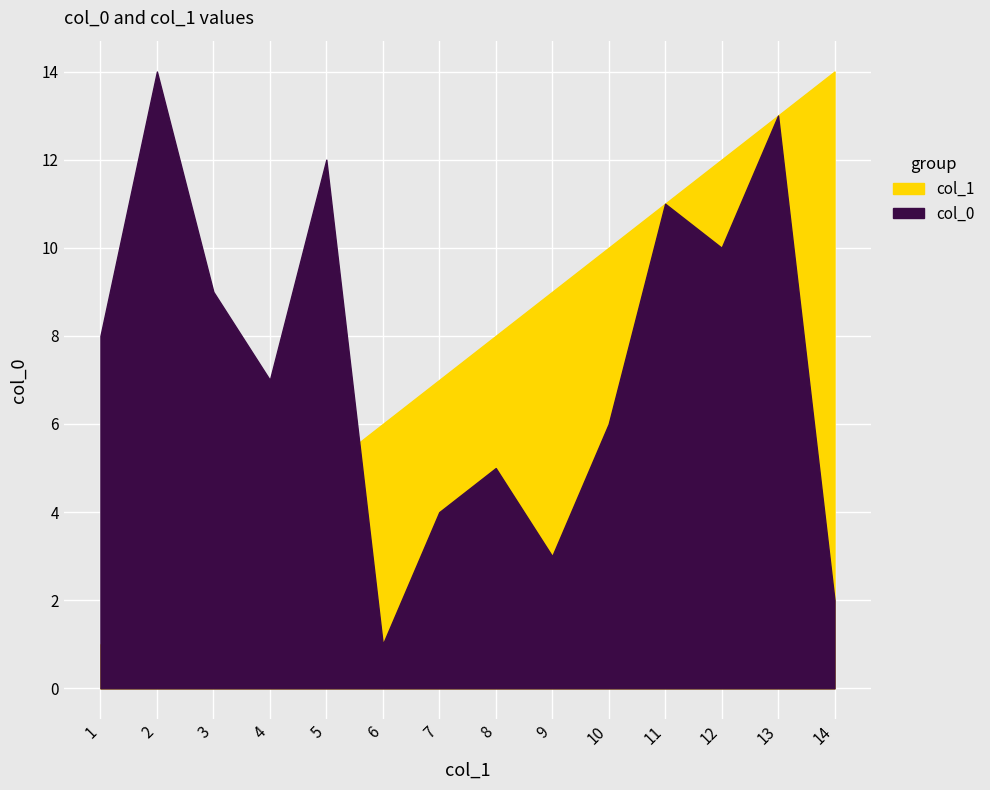

How many lines are shown in the chart?

2